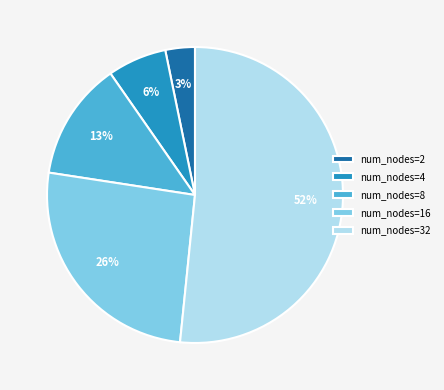

The num_nodes=2 slice represents 3% of the pie. True or false?

True